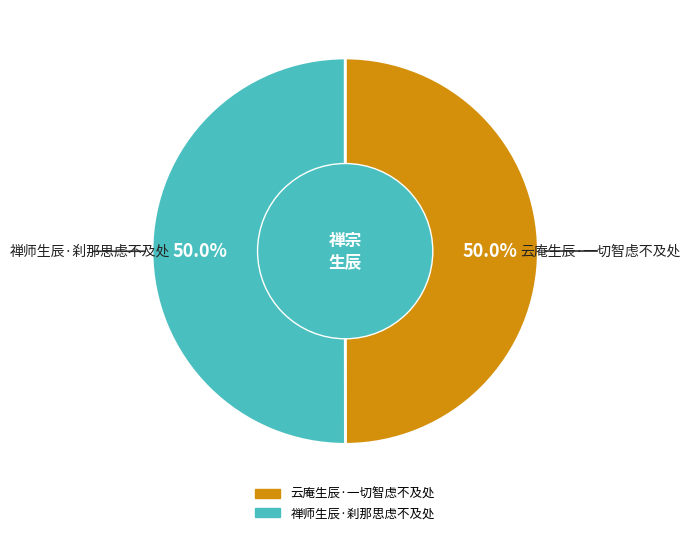

What is the ratio of the value at 云庵生辰·一切智虑不及处 to the value at 禅师生辰·刹那思虑不及处?

1.0